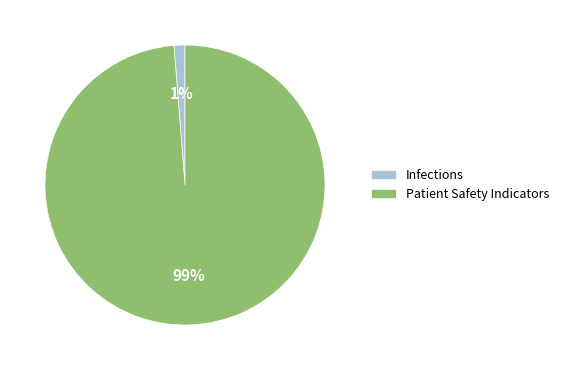

Which slice is the smallest?

Infections